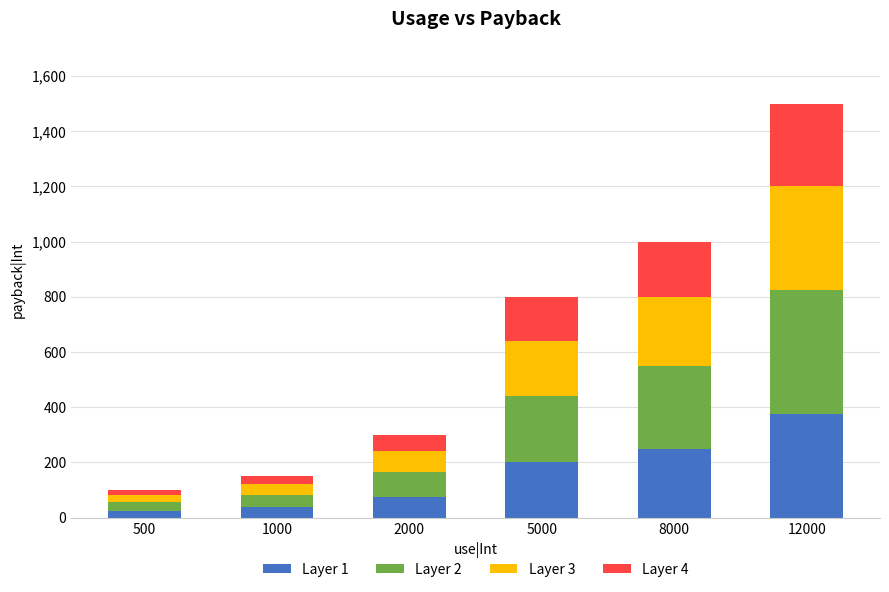

Is it true that Layer 1 equals 363.8 at 8000?

False